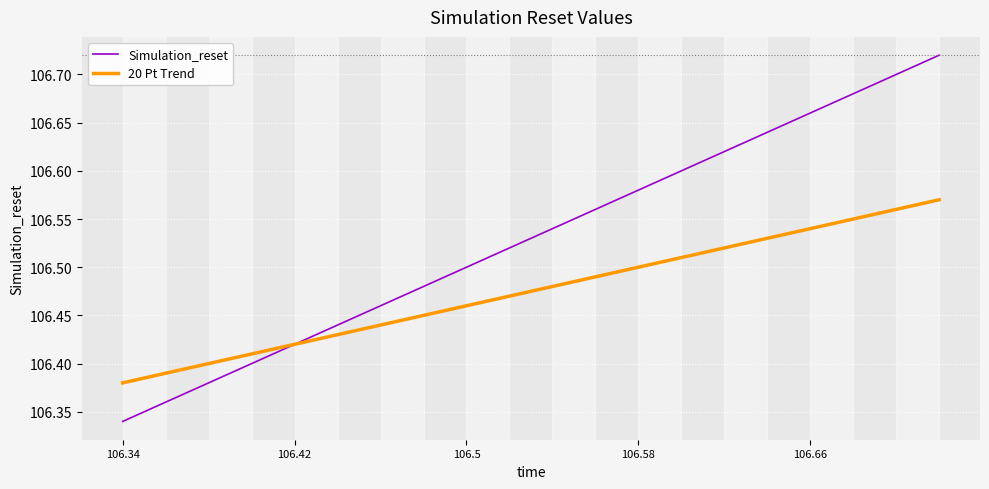

Which series has the largest total across all categories?

Simulation_reset